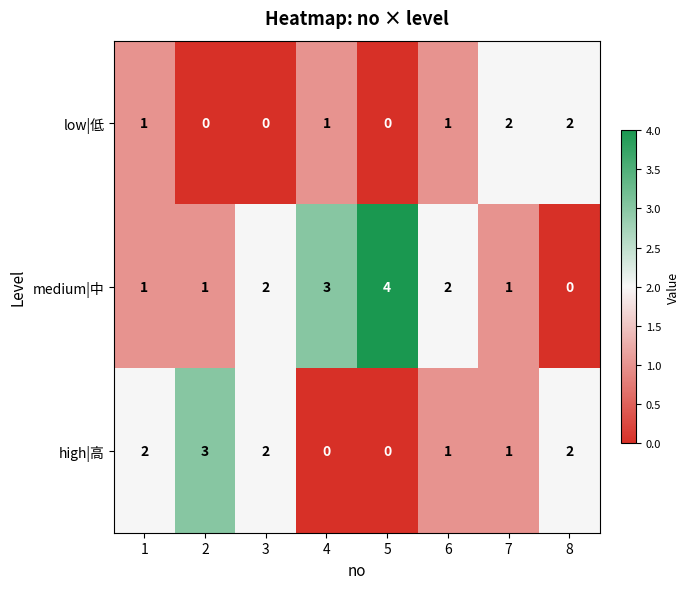

Which series has the widest spread of values?

medium|中